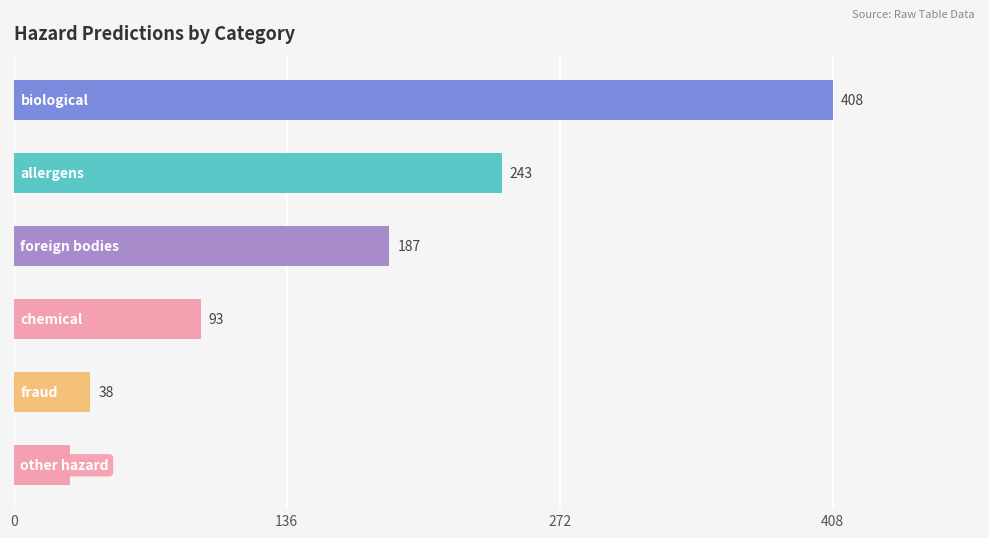

How many series are shown in this chart?

1